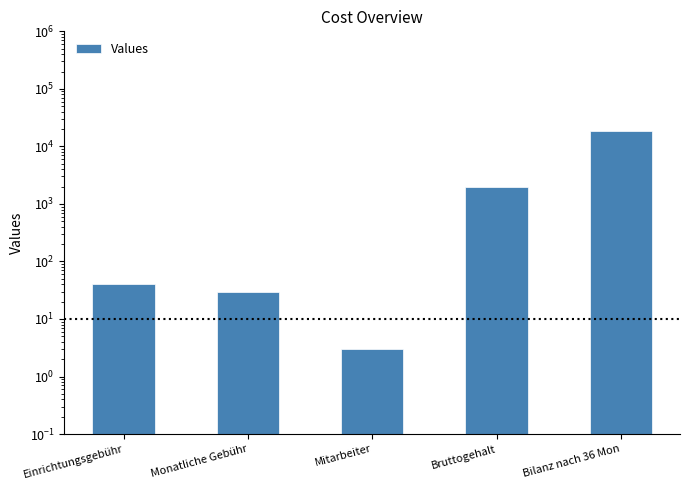

Reading right to left, extract all data points from this chart.

18716	2000	3	30	40